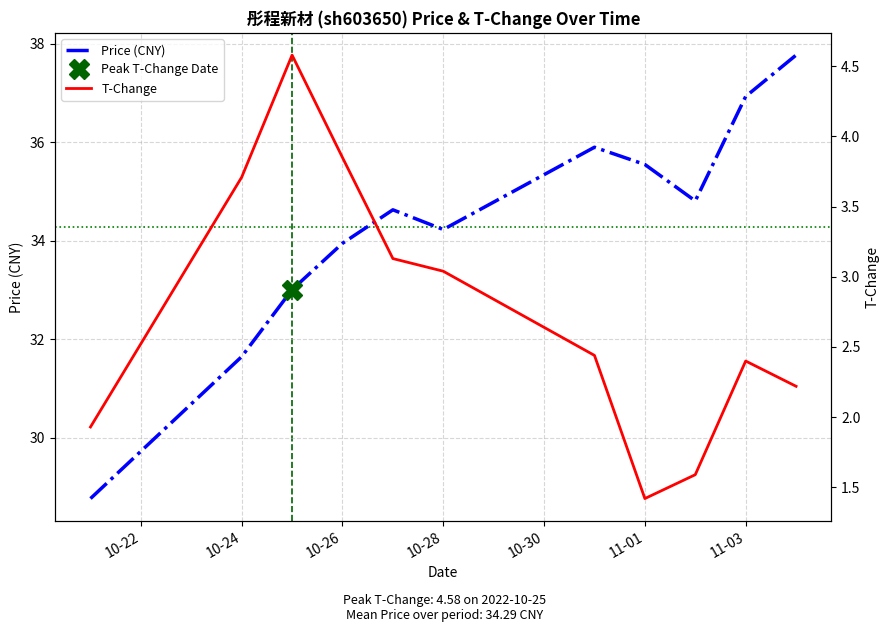

Reading left to right, transcribe all the data shown in this chart.

Price (CNY): 28.8	31.6	33.0	34.0	34.6	34.2	35.9	35.5	34.8	36.9	37.8
T-Change: 1.9	3.7	4.6	3.9	3.1	3.0	2.4	1.4	1.6	2.4	2.2